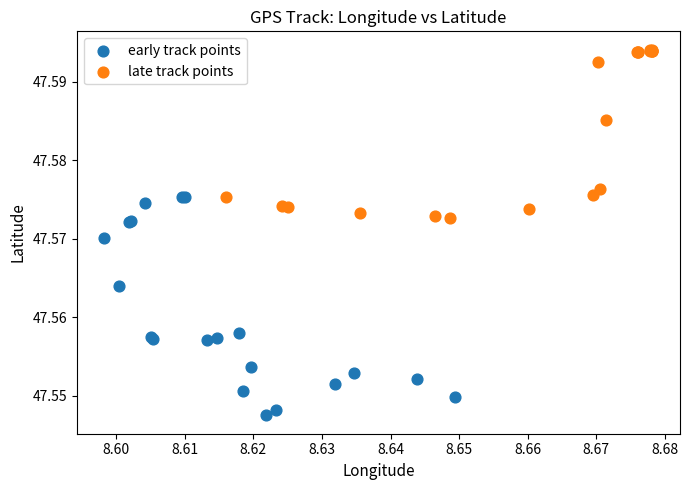

What are all the series names shown in the legend?

early track points, late track points